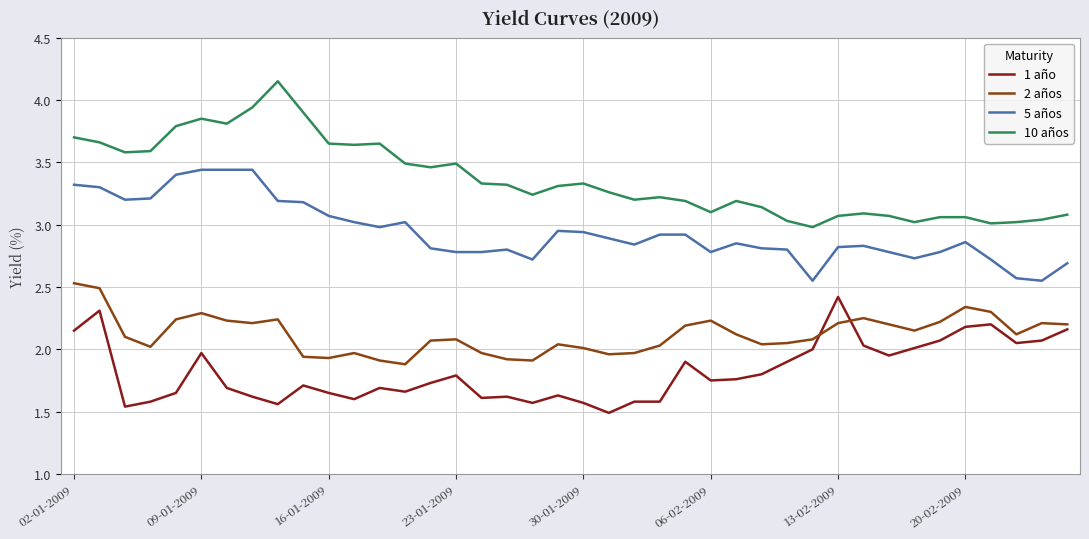

What is the sum of all 5 años values?

117.7